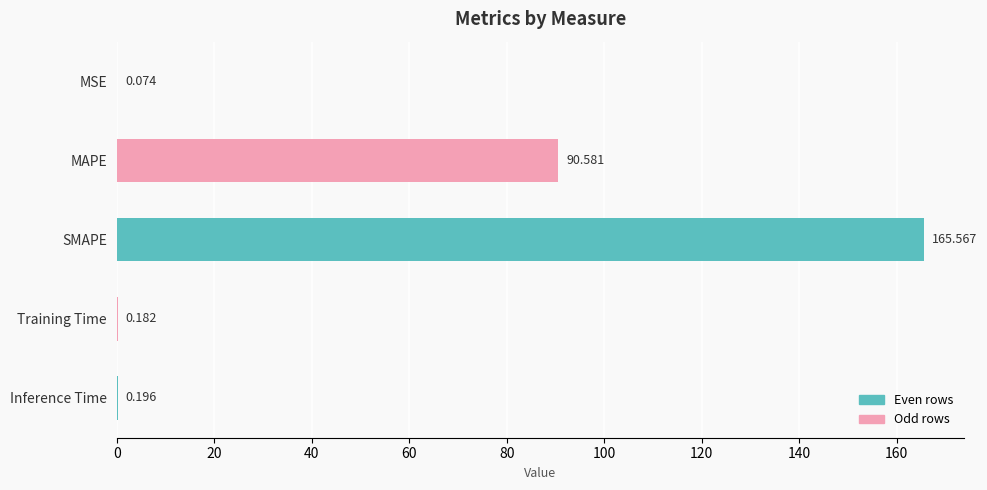

Which has a higher value, Training Time or SMAPE?

SMAPE